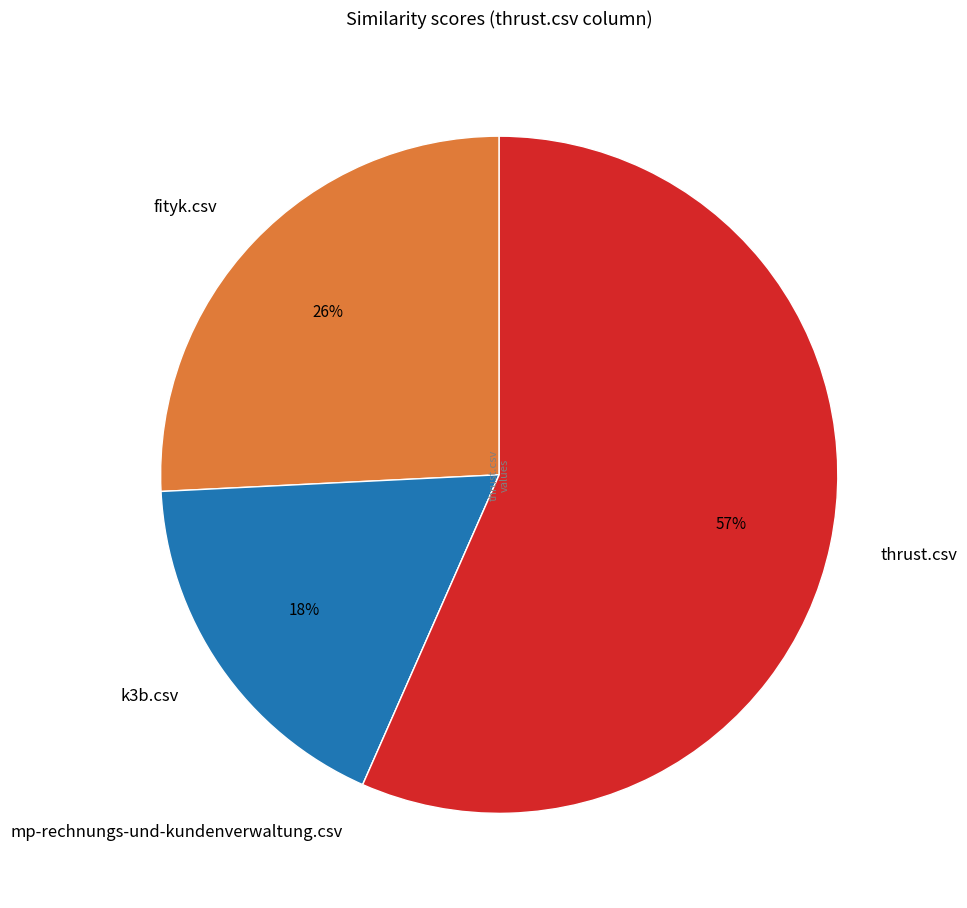

To the nearest percent, what is the average slice percentage?

25%